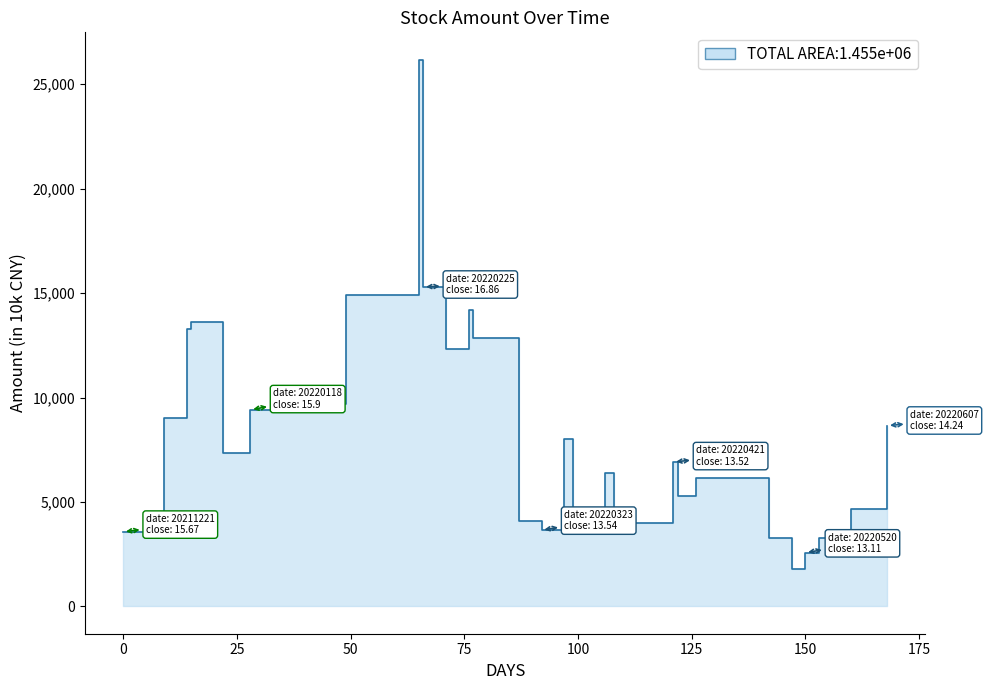

What is the minimum value shown in the chart?

1813.5